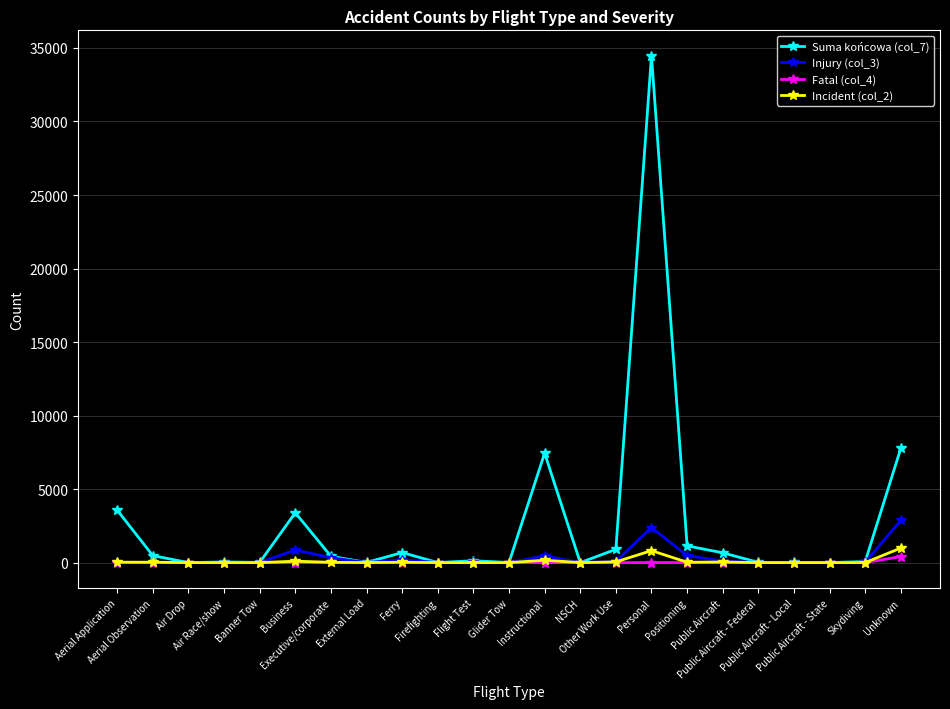

Which series has the largest range (max minus min)?

Suma końcowa (col_7)